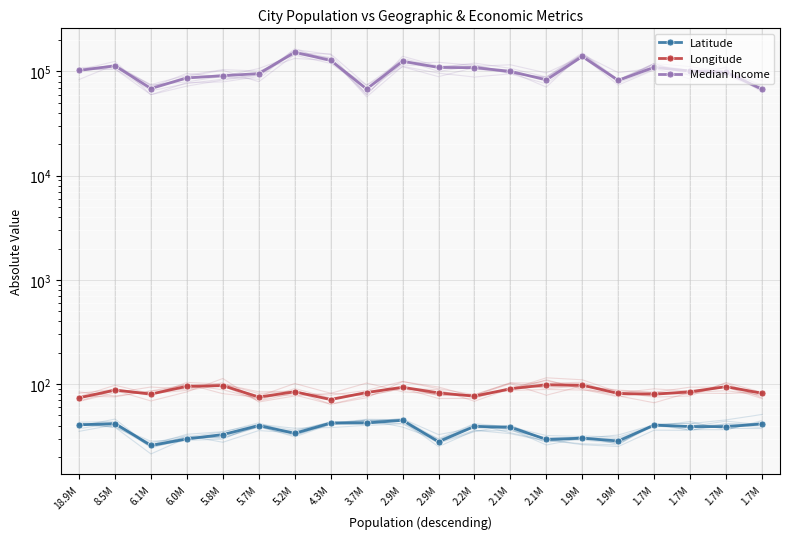

List the series in order of their peak value, highest first.

Median Income, Longitude, Latitude